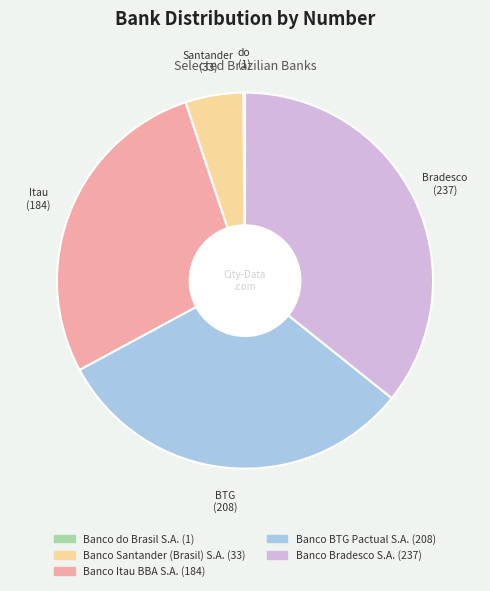

Does Banco Bradesco S.A. account for over 50% of the chart?

No